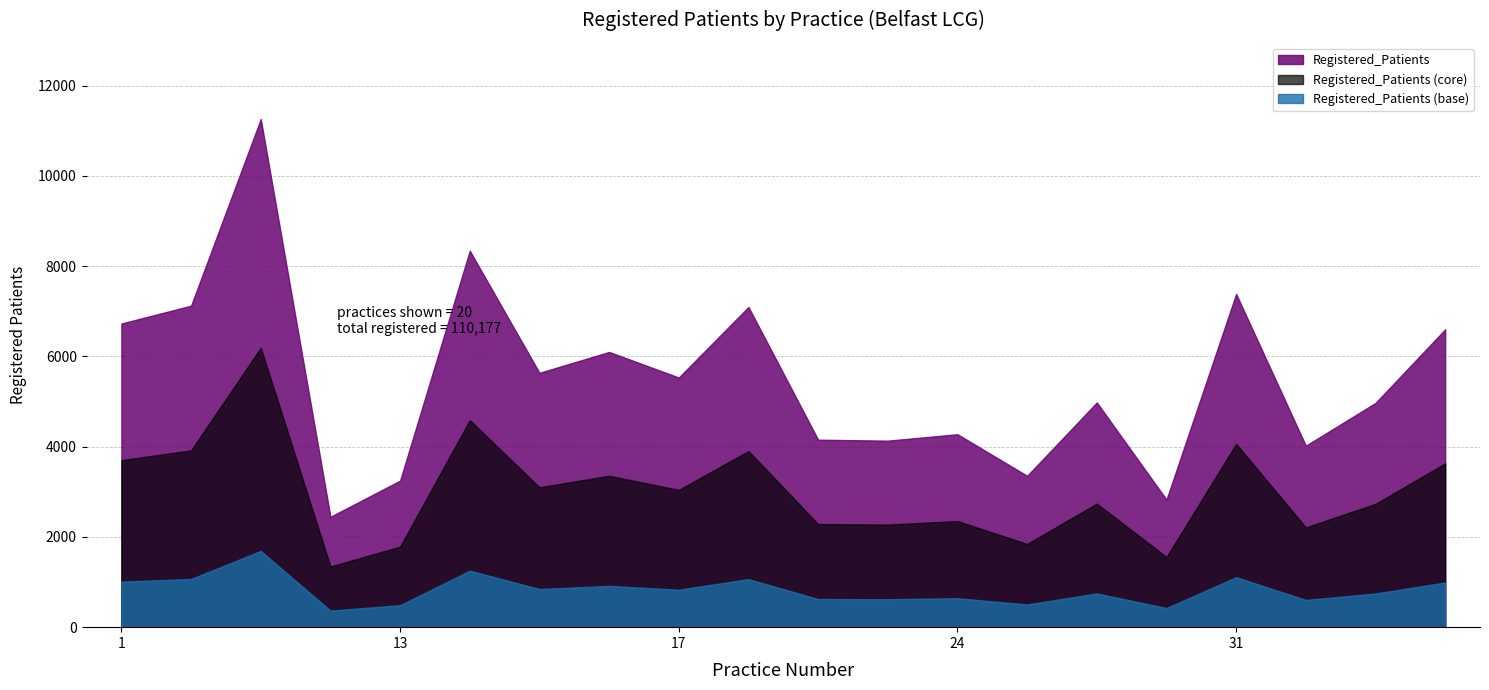

Does the chart have visible grid lines?

Yes